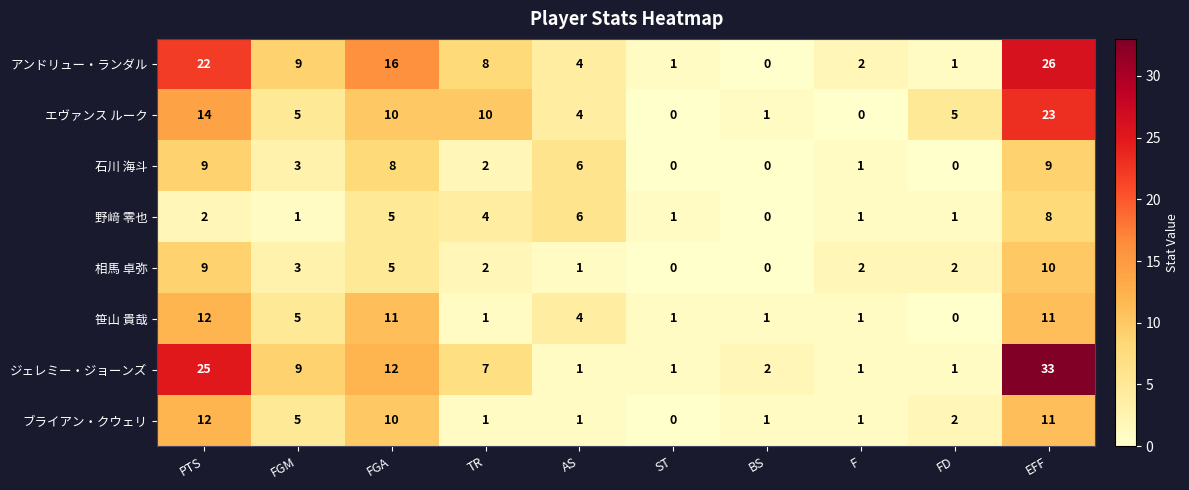

Where does the ブライアン・クウェリ series first go above 2?

PTS